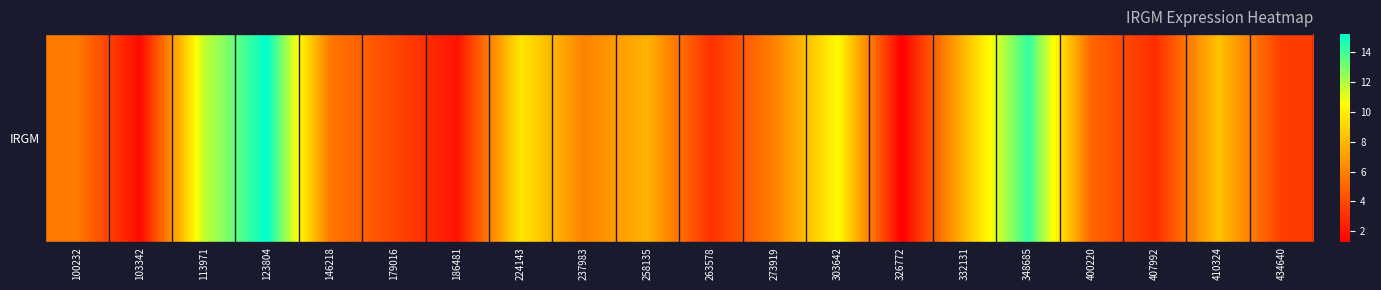

At which label does the data first exceed 6?

113971